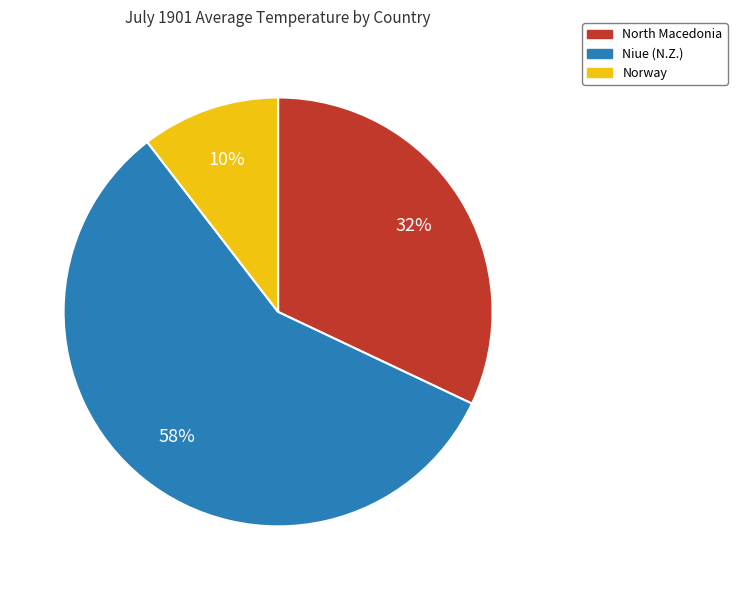

What percentage is the Norway slice, to the nearest percent?

10%